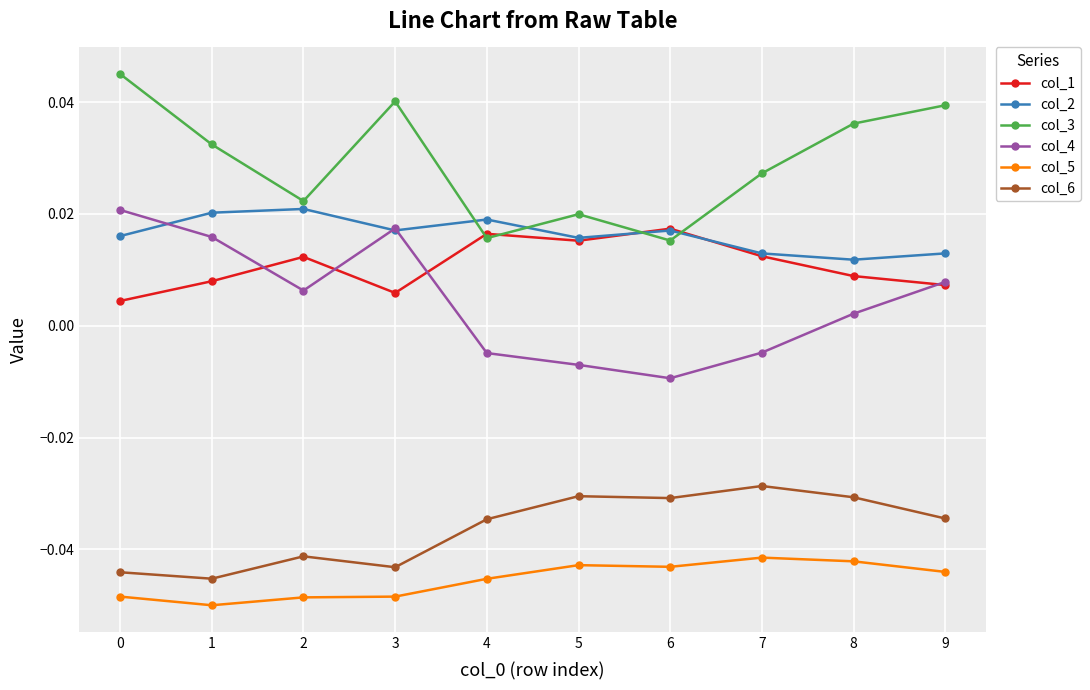

Is this an area chart (filled region under the line)?

No